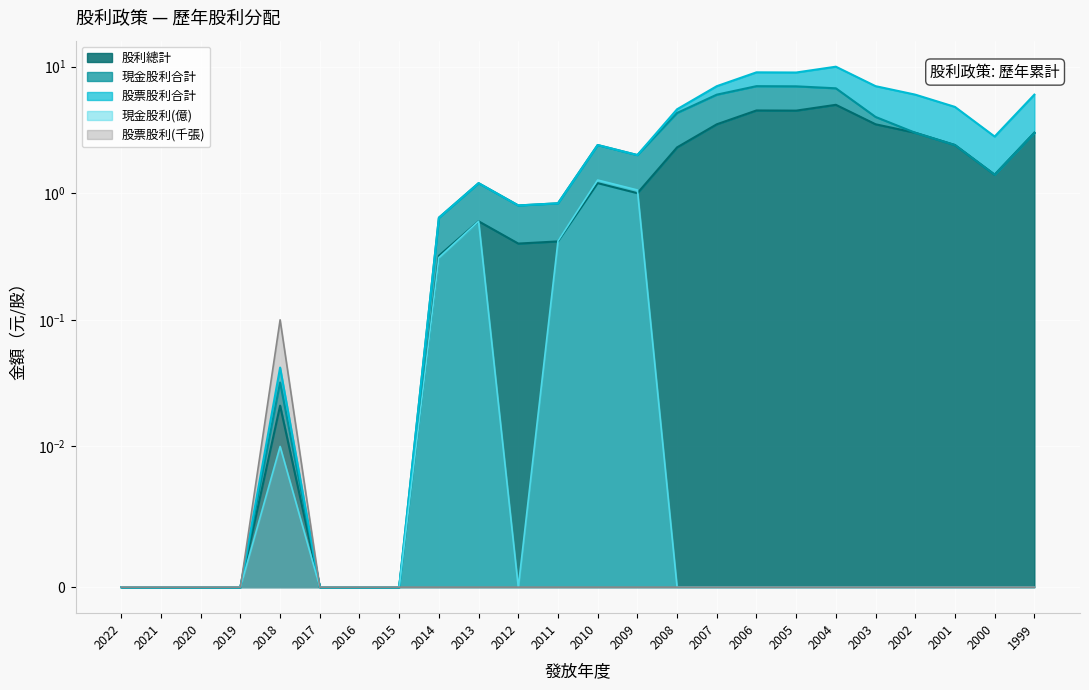

After their last crossing, which series has the higher values: 股利總計 or 現金股利(億)?

股利總計